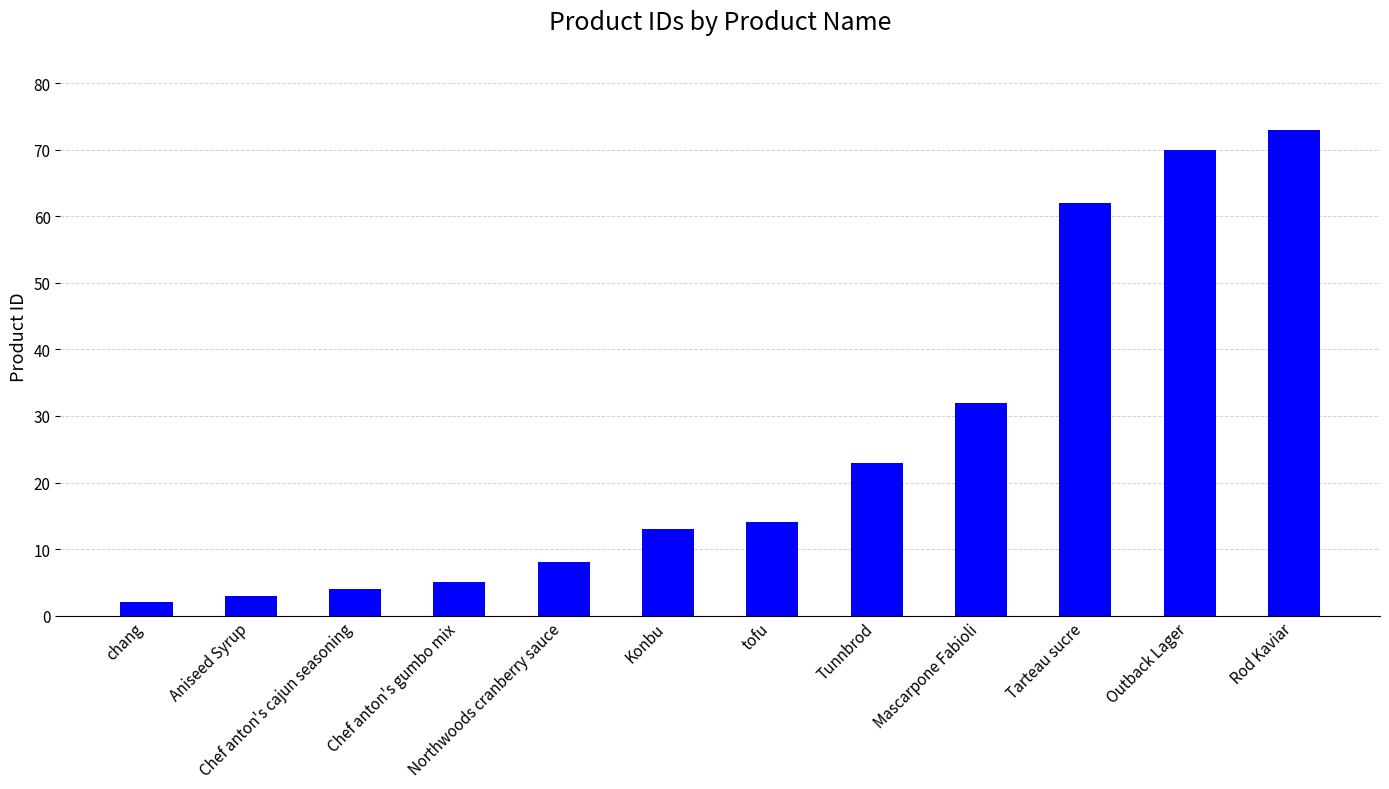

What position from the left is Tunnbrod?

8